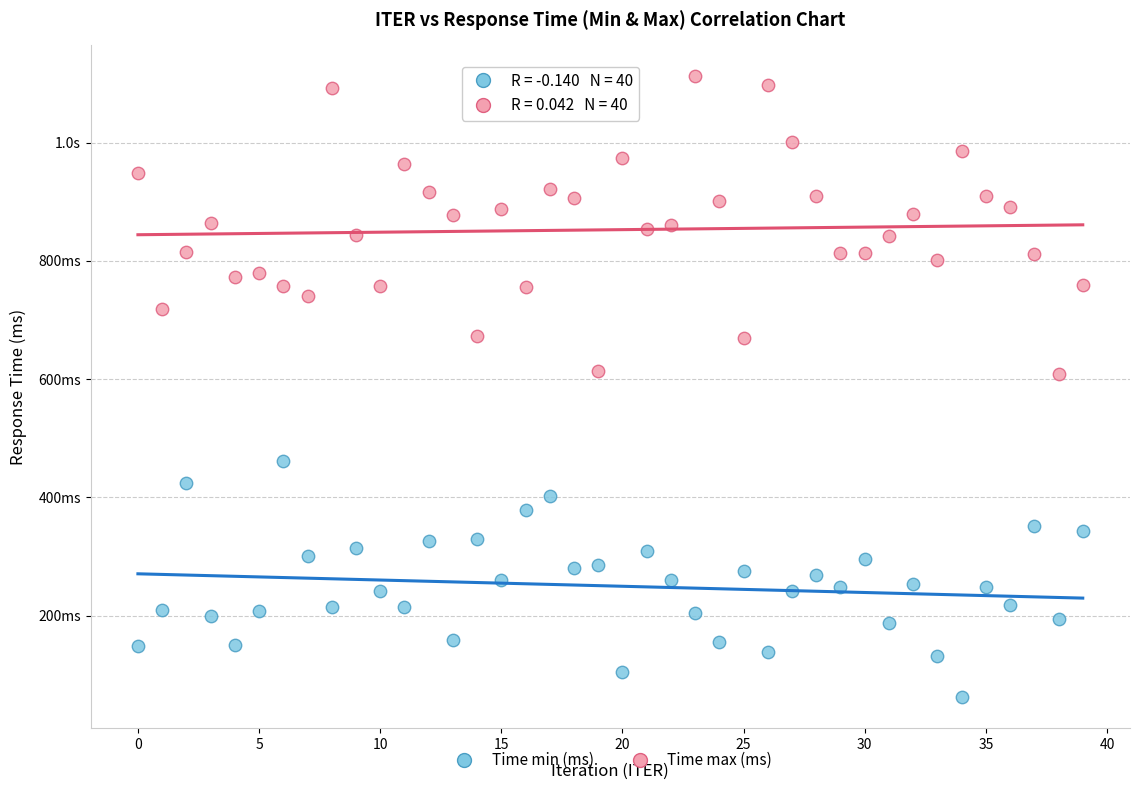

What are all the series names shown in the legend?

Time min (ms), Time max (ms)